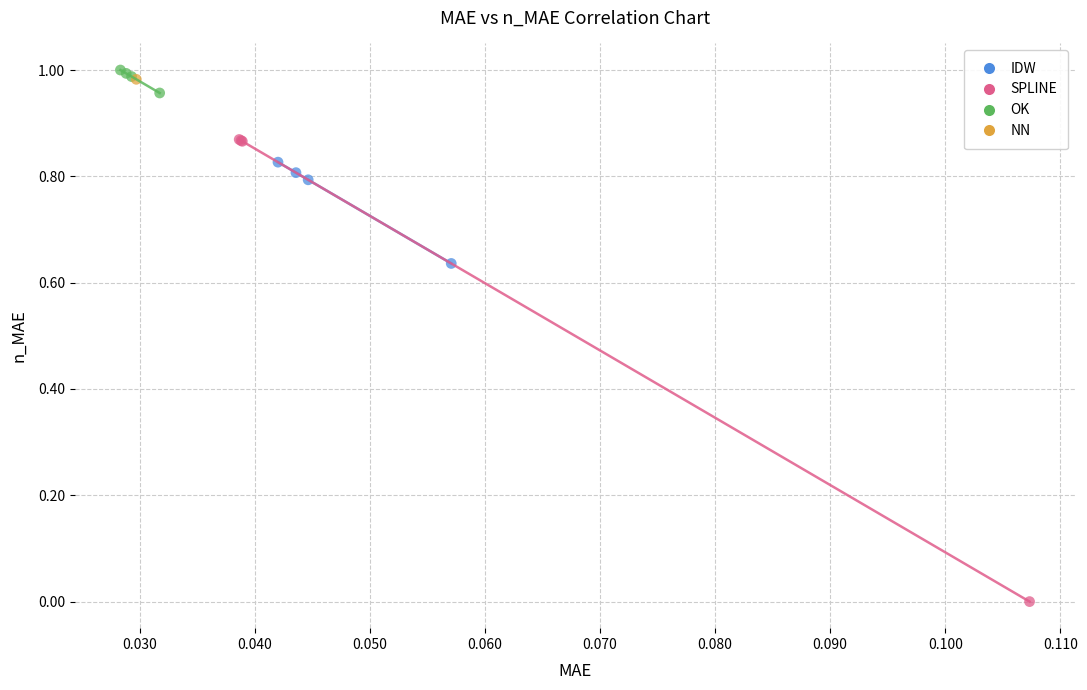

What are all the series names shown in the legend?

IDW, SPLINE, OK, NN